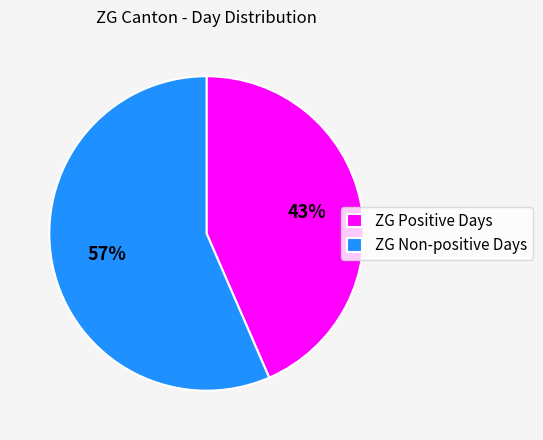

Is the sum of ZG Positive Days and ZG Non-positive Days greater than half?

Yes